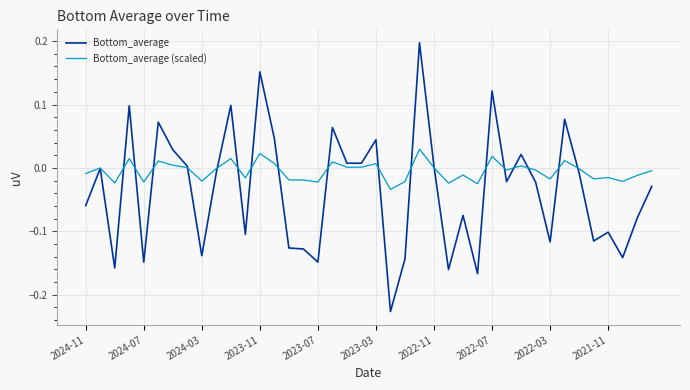

What are all the series names shown in the legend?

Bottom_average, Bottom_average (scaled)